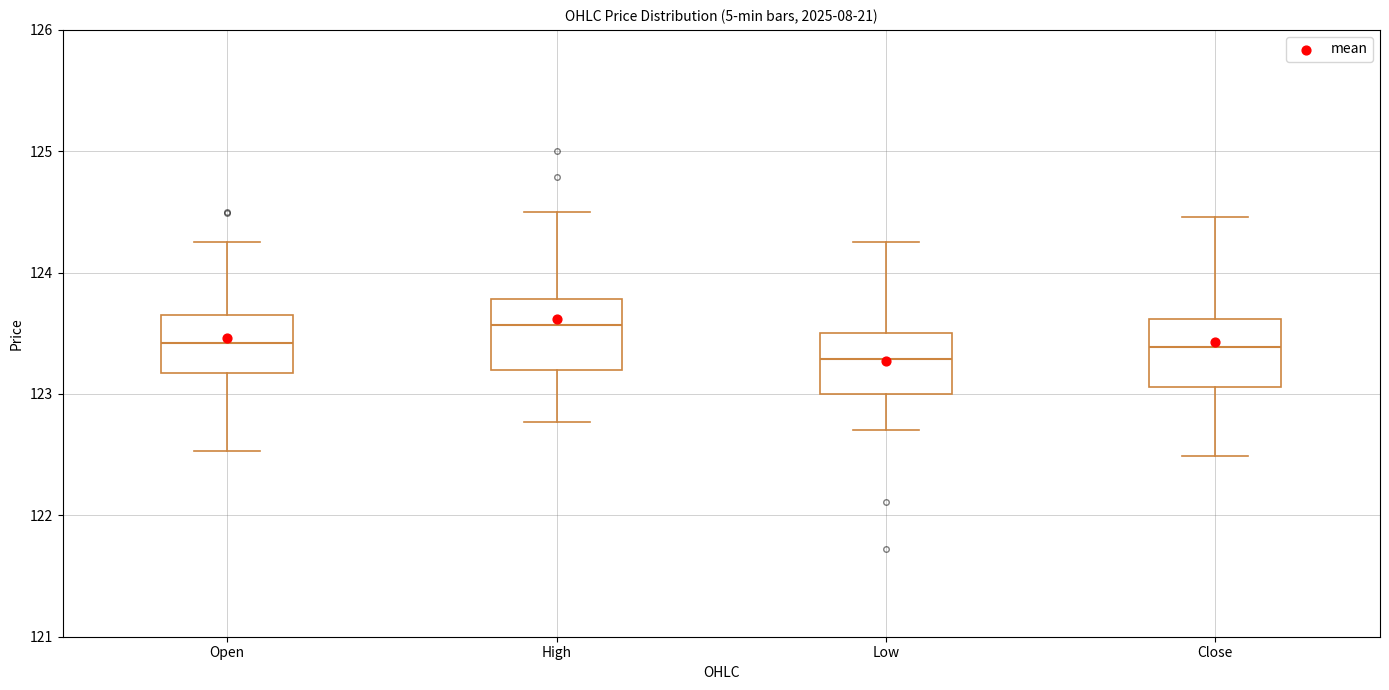

Reading left to right, transcribe this box plot: for each box, give where its median line is, the range the box spans, and where its two whiskers end, as read against the y-axis. The values are not printed on the chart, so give them approximately, as read against the axis.

Open: median 123.4, box 123.2 to 123.7, whiskers 122.5 to 124.3
High: median 123.6, box 123.2 to 123.8, whiskers 122.8 to 124.5
Low: median 123.3, box 123.0 to 123.5, whiskers 122.7 to 124.3
Close: median 123.4, box 123.1 to 123.6, whiskers 122.5 to 124.5